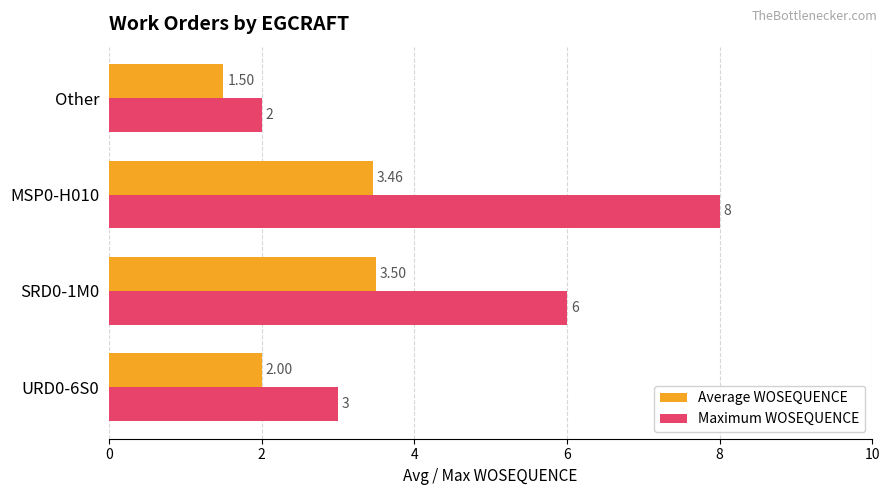

What is the minimum value for Maximum WOSEQUENCE?

2.0